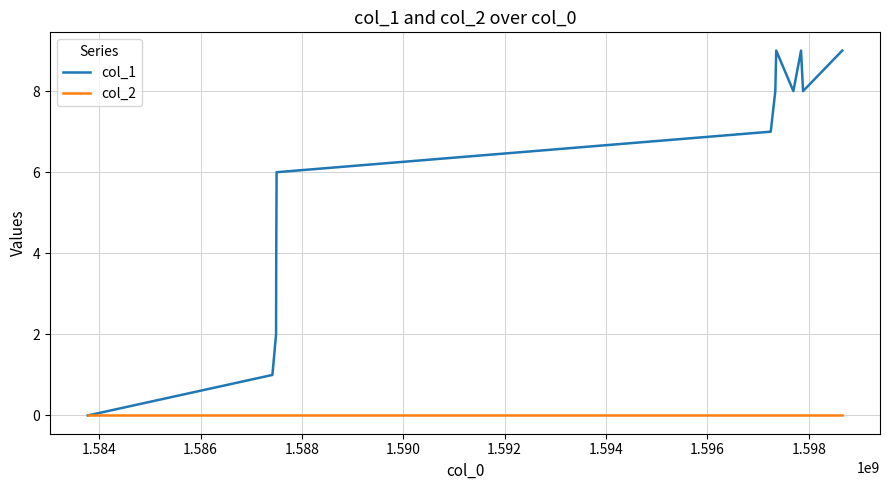

Which series has the largest total across all categories?

col_1